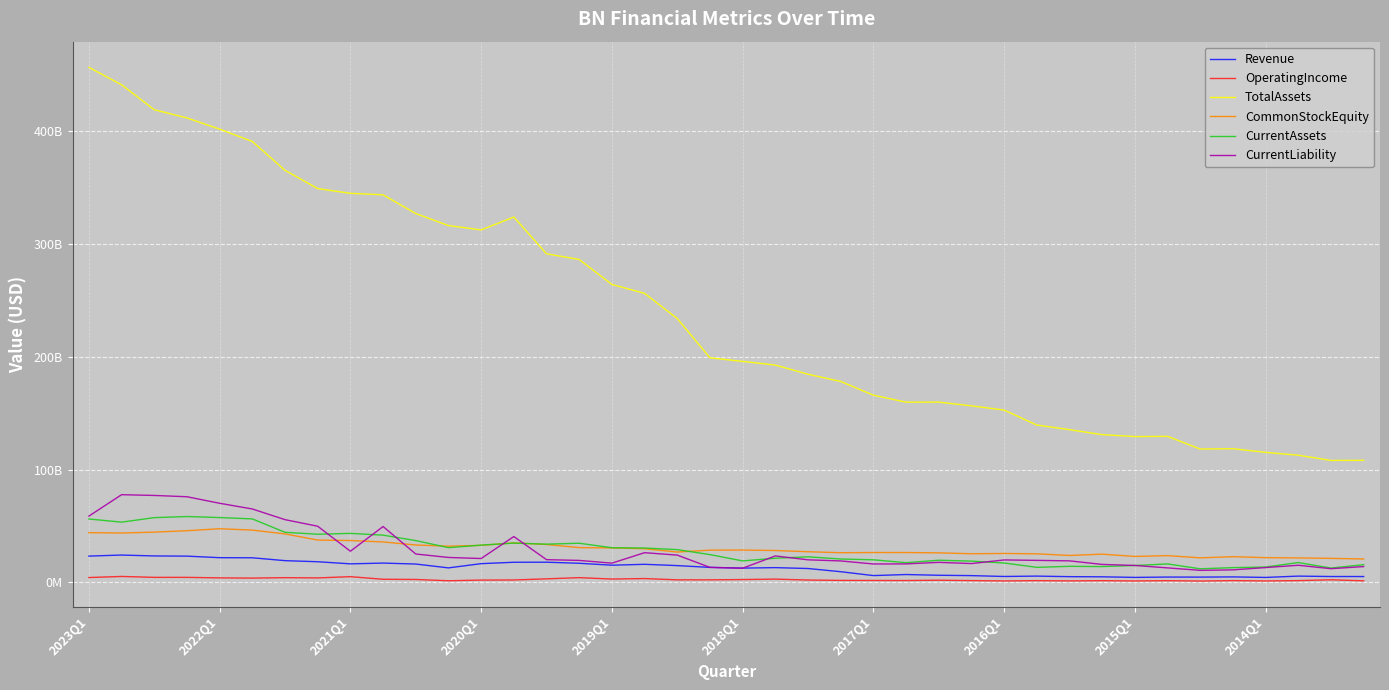

Does the chart display data point markers on the line(s)?

No